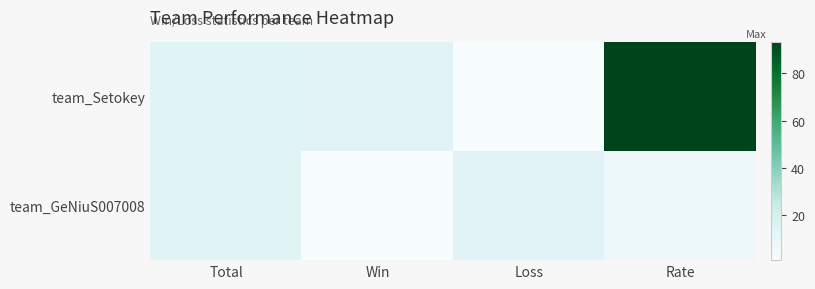

Reading left to right, transcribe all the data shown in this chart.

team_Setokey: Total=15	Win=14	Loss=1	Rate=93
team_GeNiuS007008: Total=15	Win=1	Loss=14	Rate=7